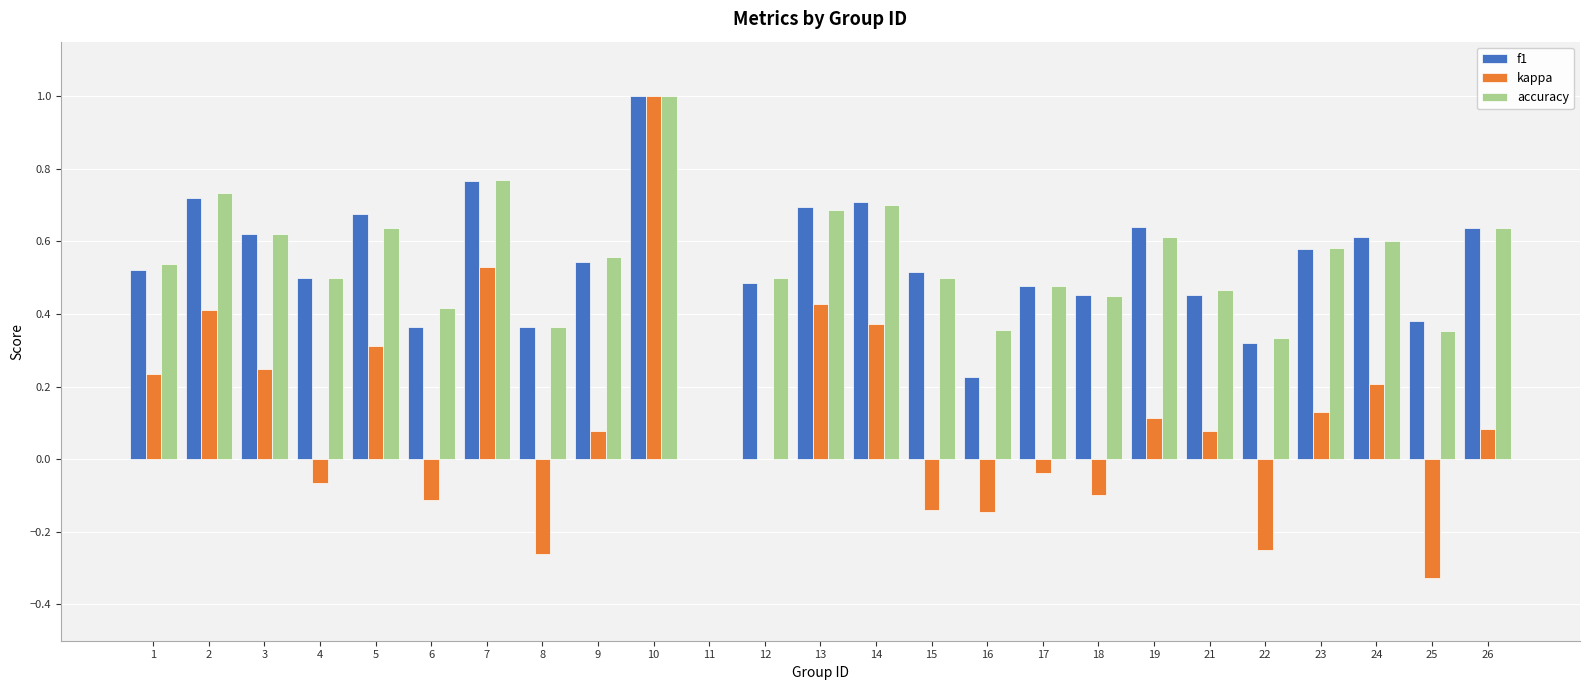

Is the value of kappa at 25 greater than the value of accuracy at 6?

No